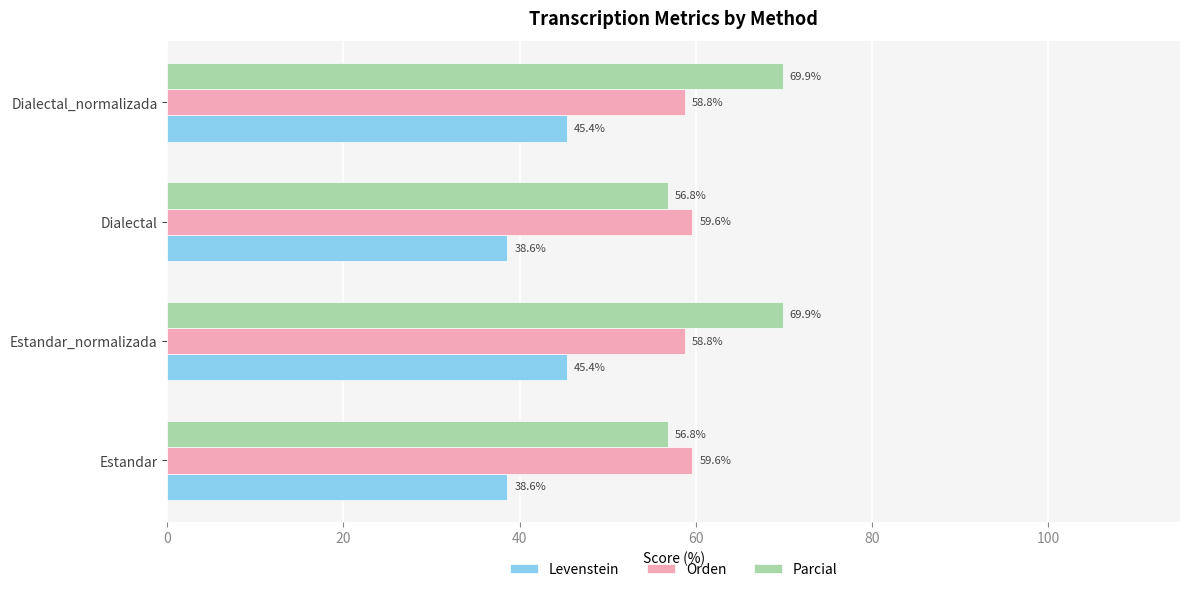

What is the sum of all Orden values?

236.8